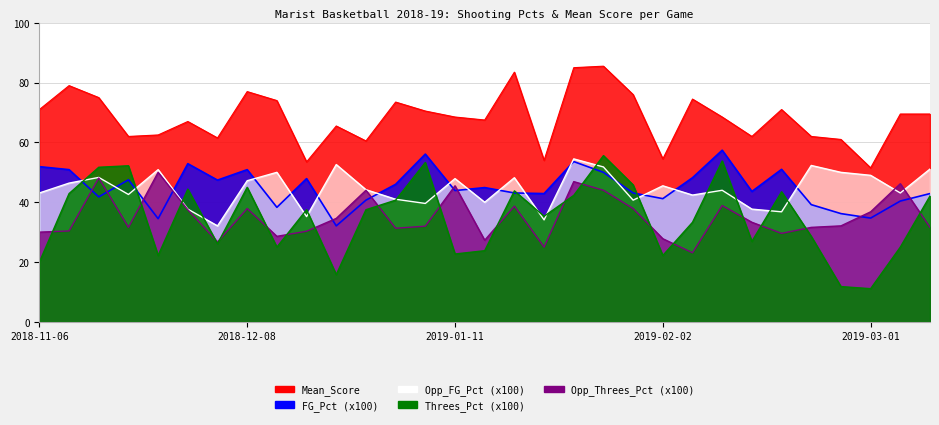

What is the label of the 2nd point from the left?

2018-11-10